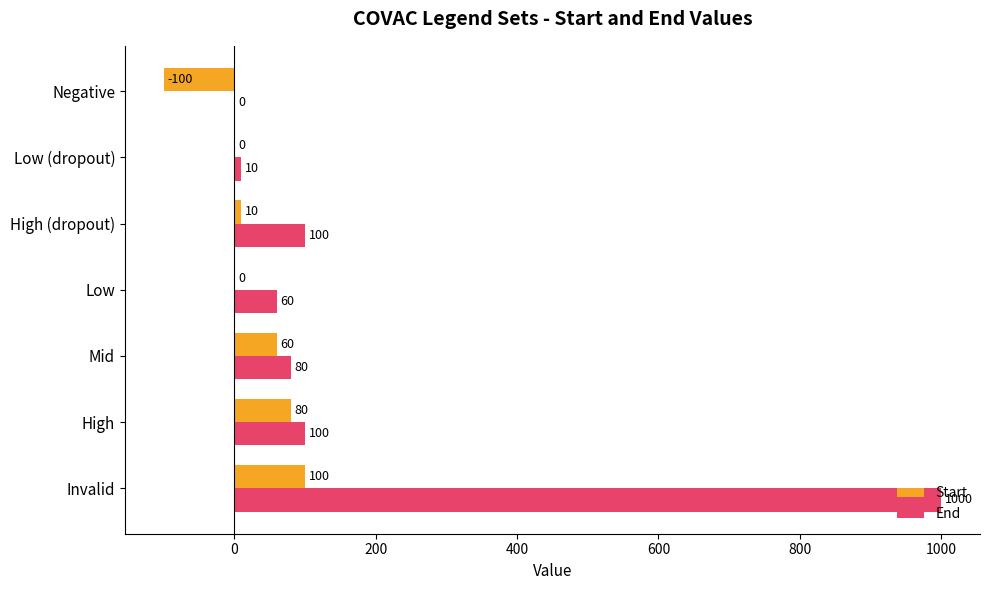

What are all the series names shown in the legend?

Start, End